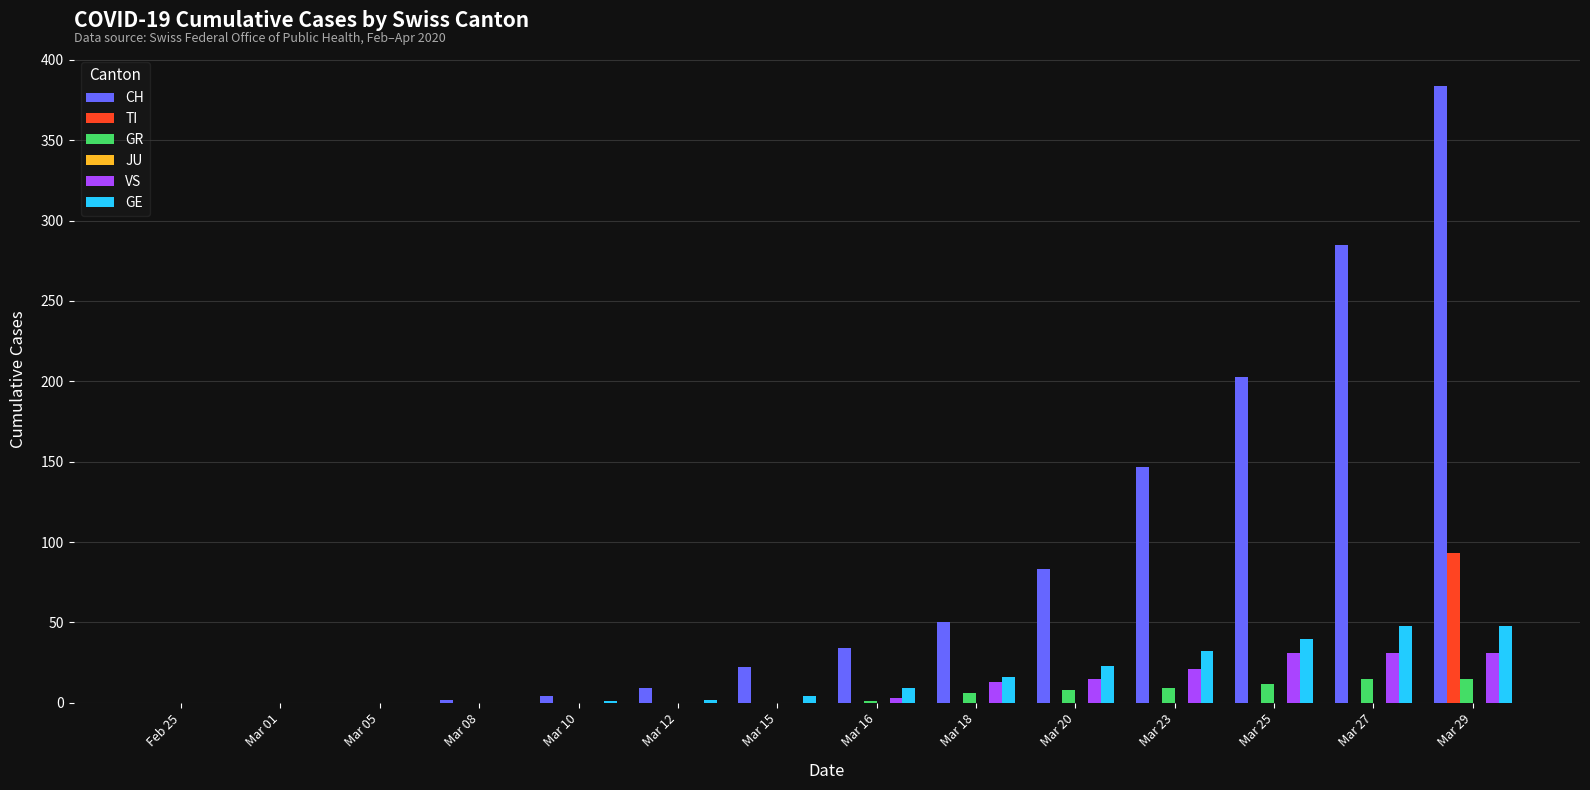

The value of GR at Mar 25 is 12. True or false?

True